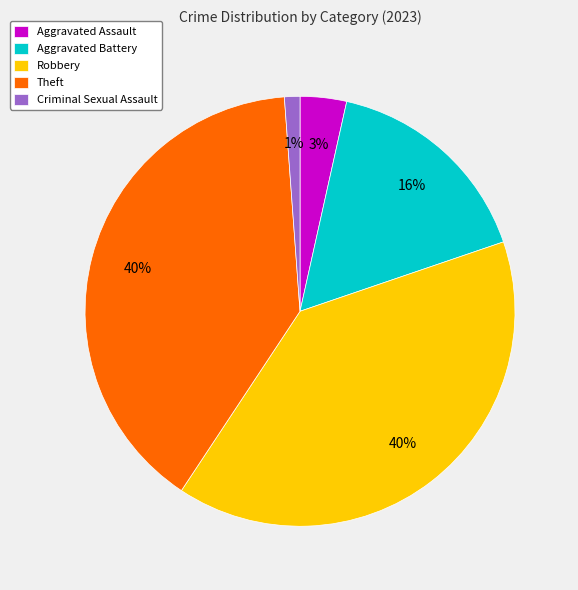

To the nearest percent, what portion does Criminal Sexual Assault represent?

1%